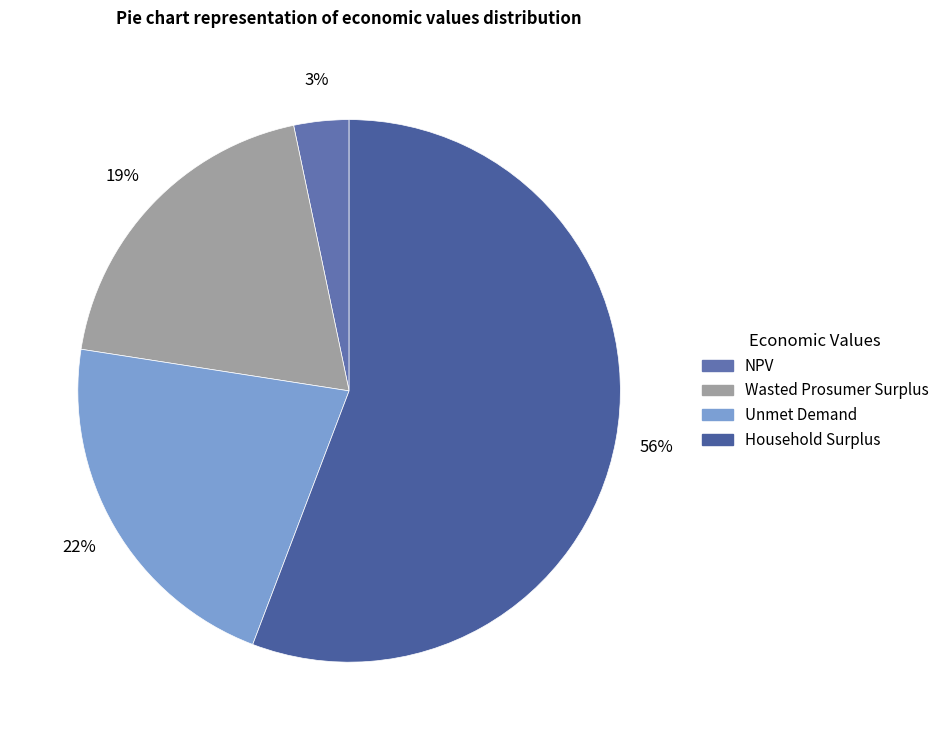

To the nearest percent, what portion does NPV represent?

3%